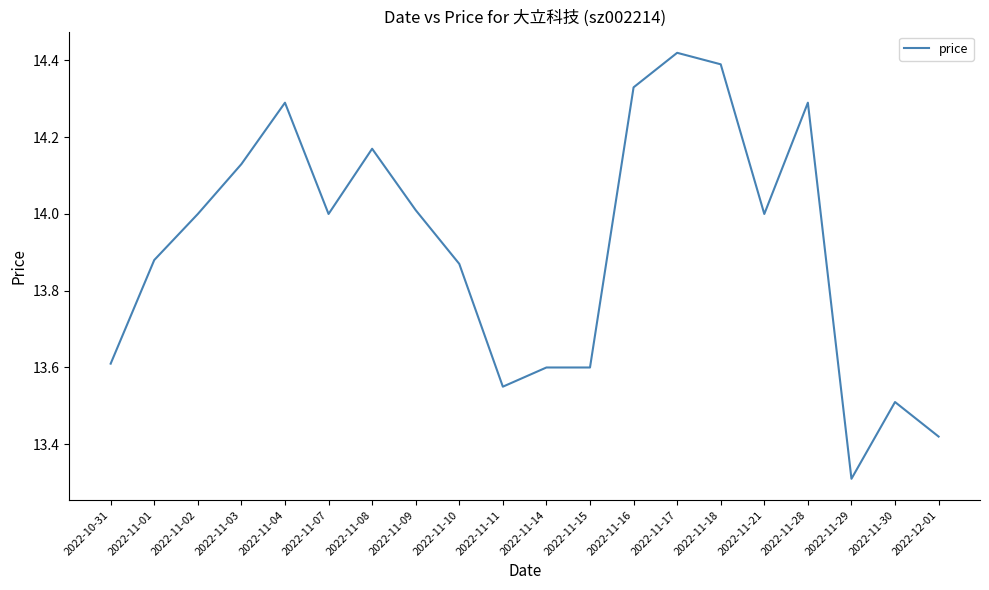

Which category has the highest value across all series?

2022-11-17